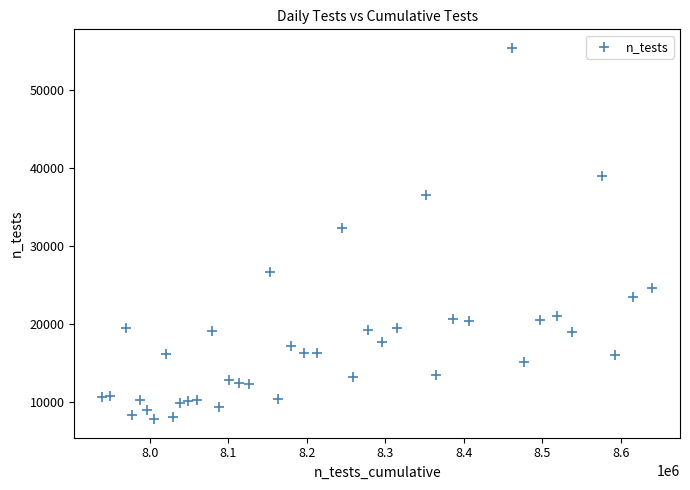

What is the range of Y values (max minus min)?

47497